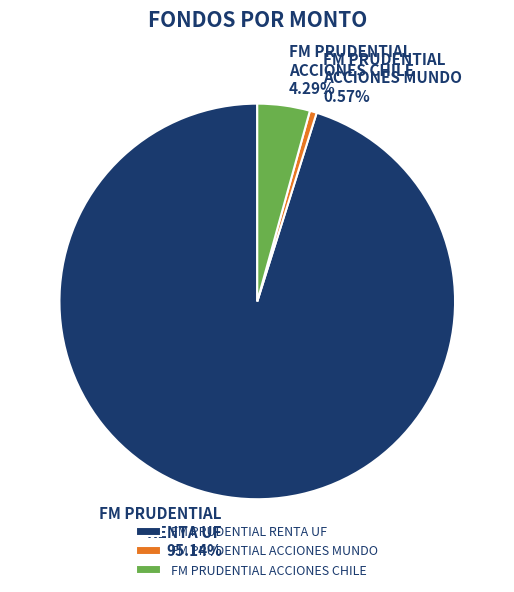

What is the smallest slice in the pie chart?

FM PRUDENTIAL ACCIONES MUNDO